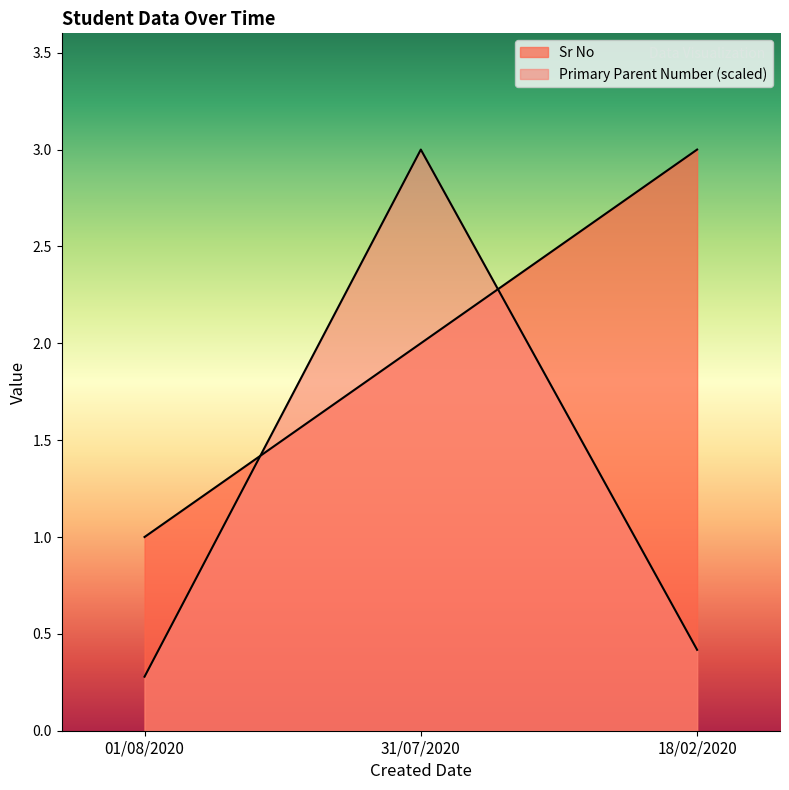

List the series in order of their overall mean, lowest first.

Primary Parent Number, Sr No